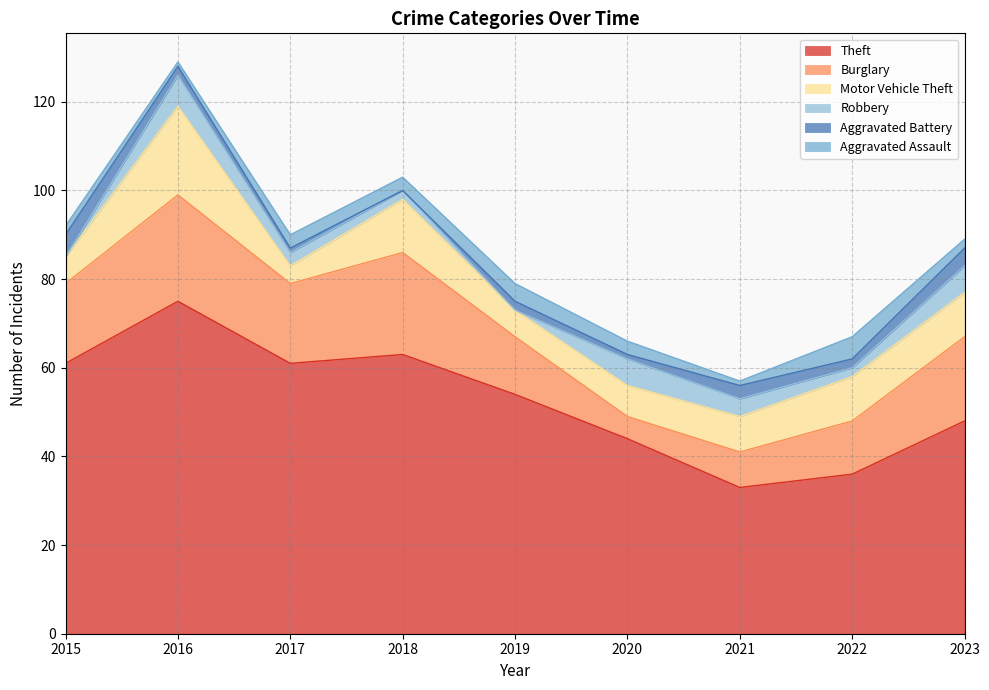

At which category is the sum across all series the highest?

2016